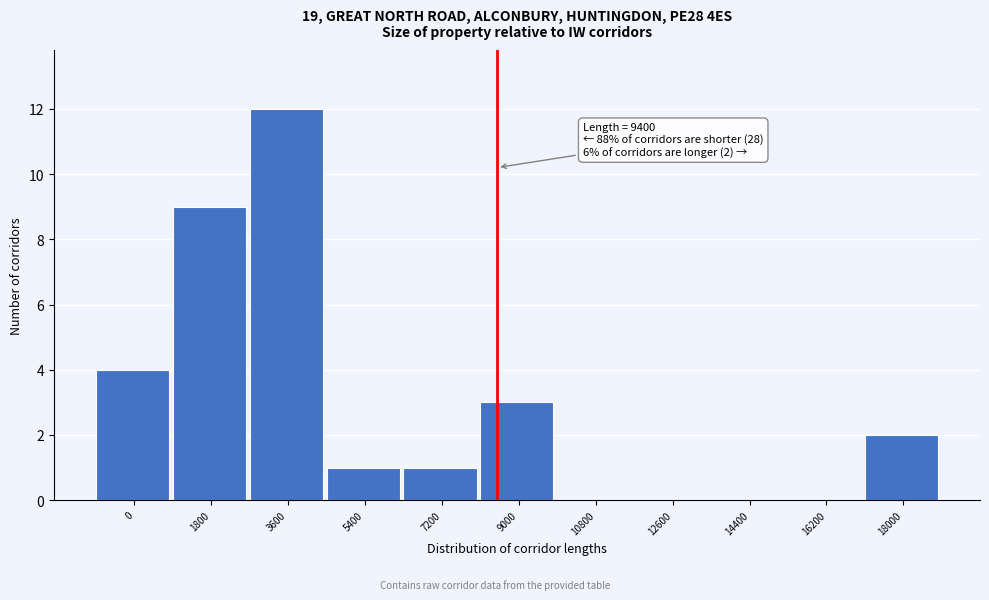

Reading right to left, what are all the values shown in this chart?

18000=2	16200=0	14400=0	12600=0	10800=0	9000=3	7200=1	5400=1	3600=12	1800=9	0=4